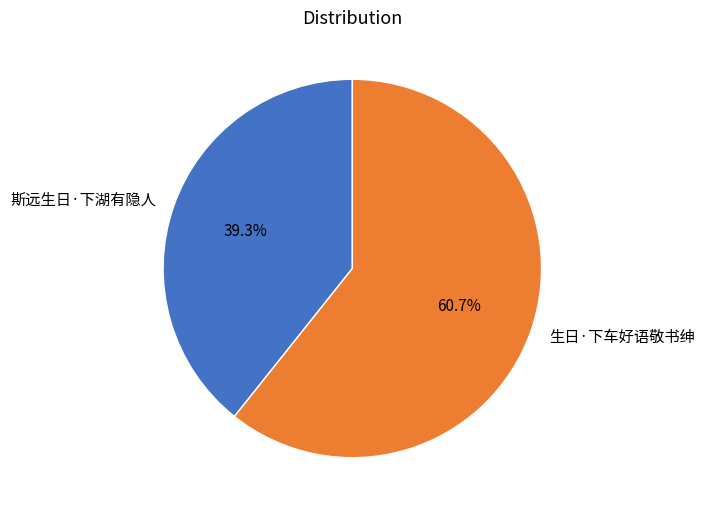

Which slice is the largest?

生日·下车好语敬书绅